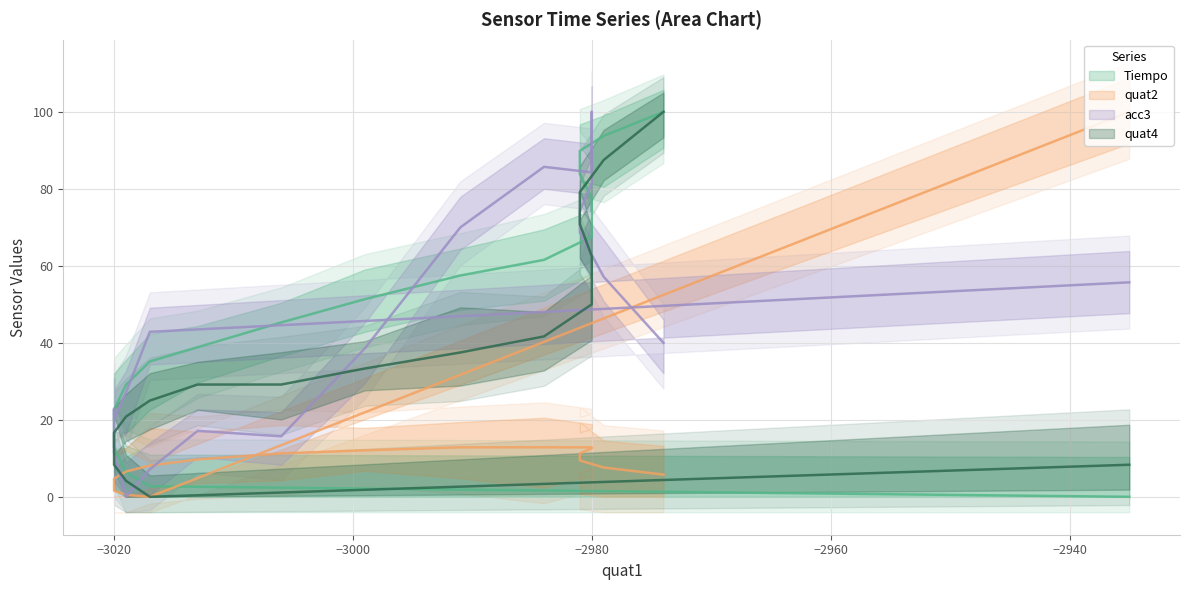

True or false: quat4 has a value of 25.6 at 17.

False